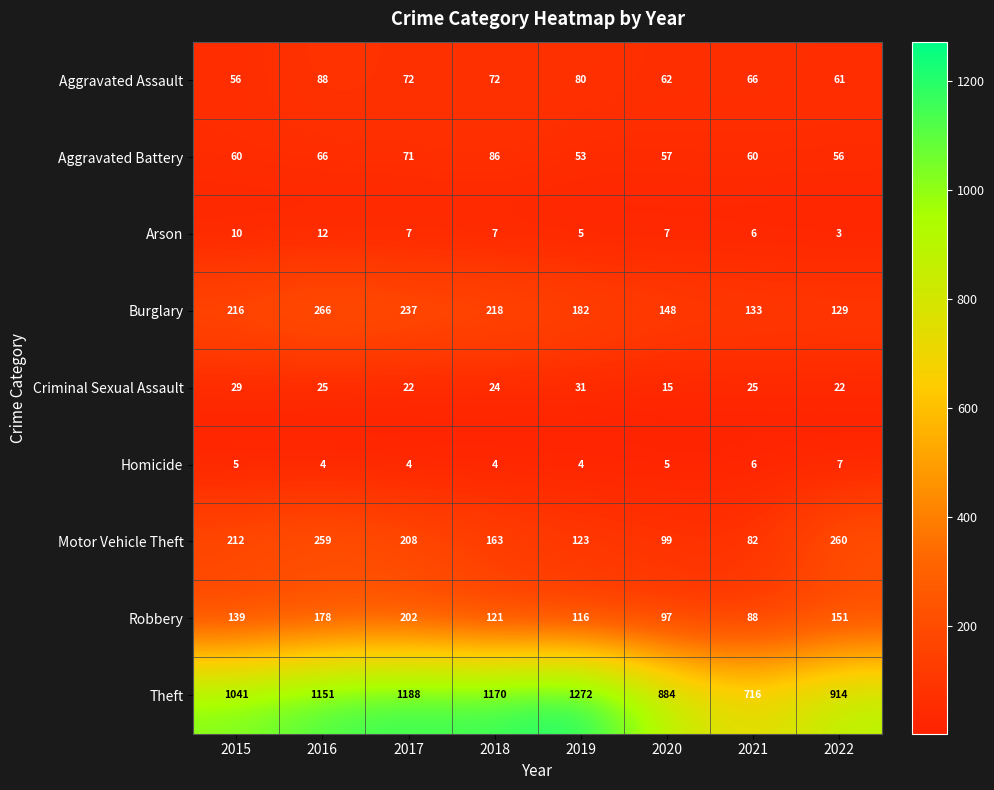

Count the Arson values in the range 6 to 10.

5